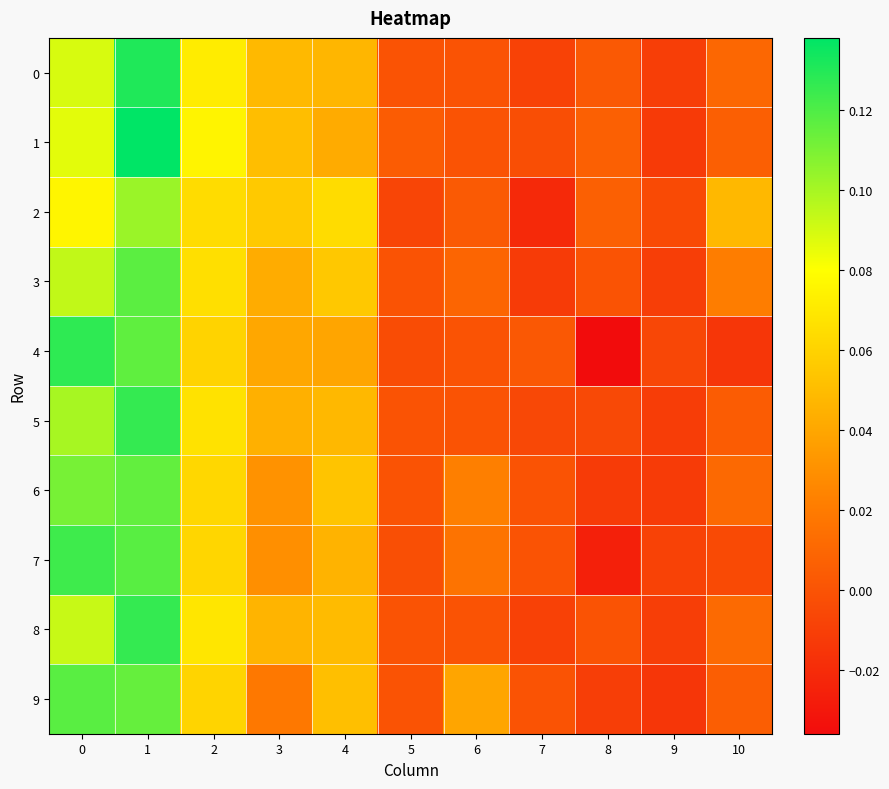

Which label corresponds to the largest value in the chart?

1